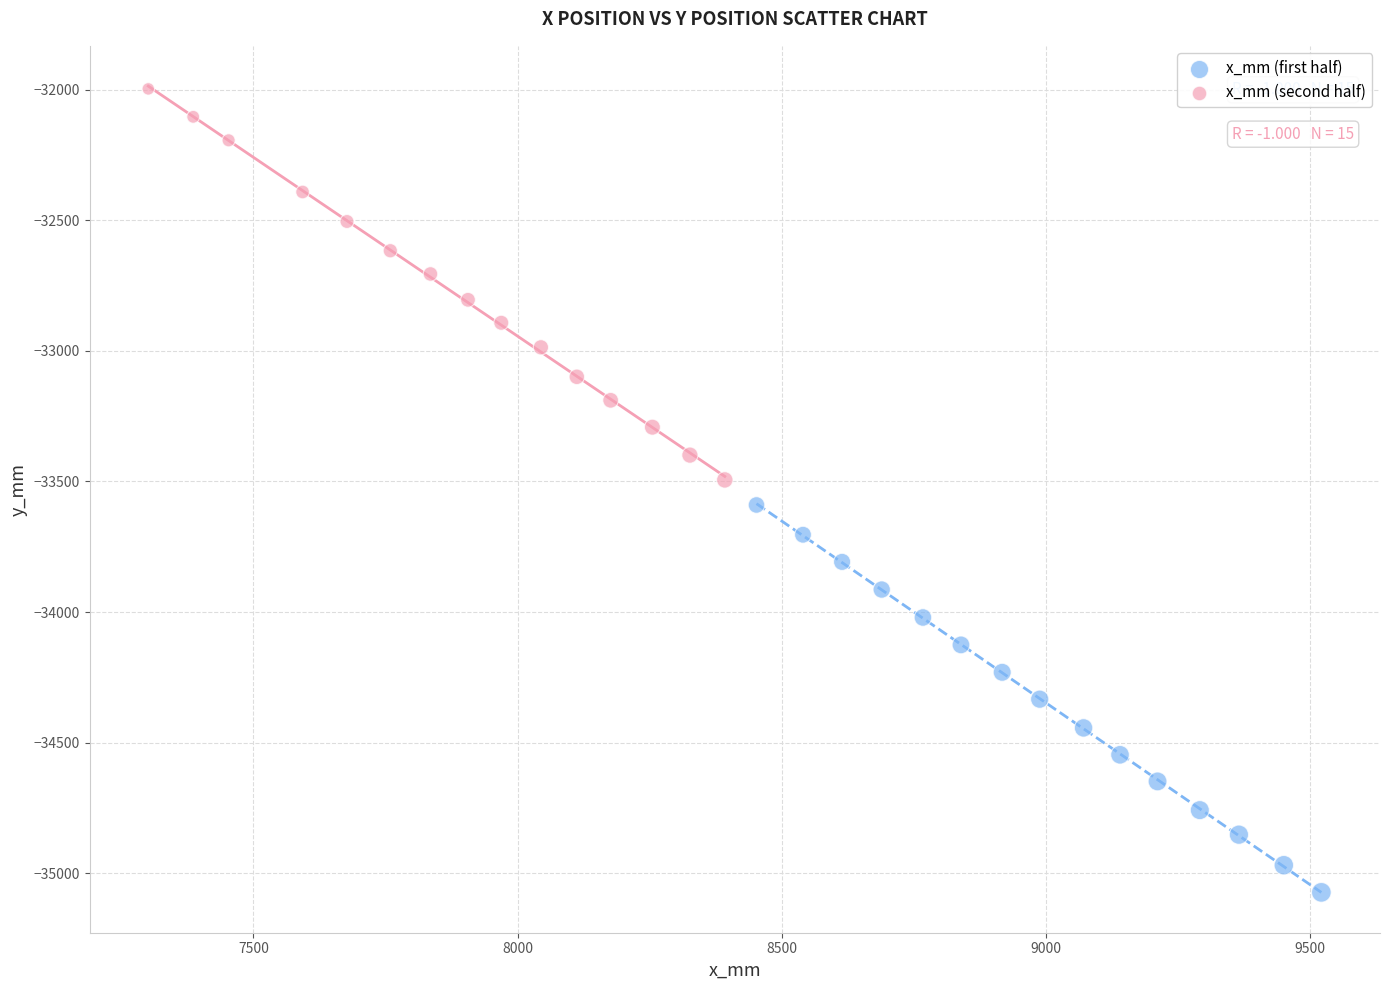

Which series has the widest spread of Y values?

x_mm (second half)